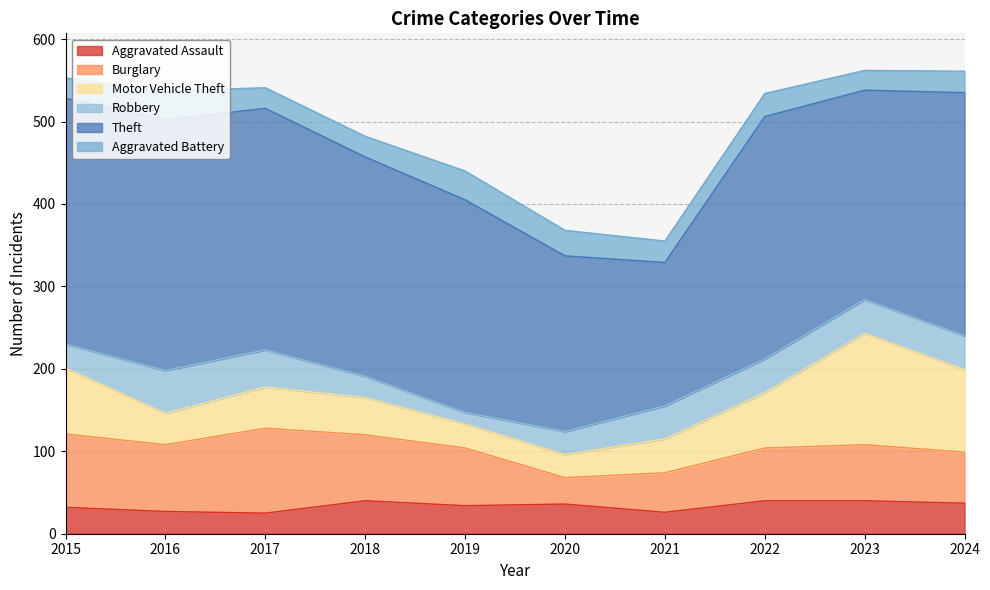

Reading left to right, what are all the values shown in this chart?

Aggravated Assault: 32	27	25	40	34	36	26	40	40	37
Burglary: 89	81	103	80	70	32	48	64	68	62
Motor Vehicle Theft: 80	38	50	45	29	28	41	67	135	100
Robbery: 29	52	45	26	14	28	40	41	41	41
Theft: 298	304	293	266	258	213	174	294	254	295
Aggravated Battery: 25	35	25	25	35	31	26	28	24	26